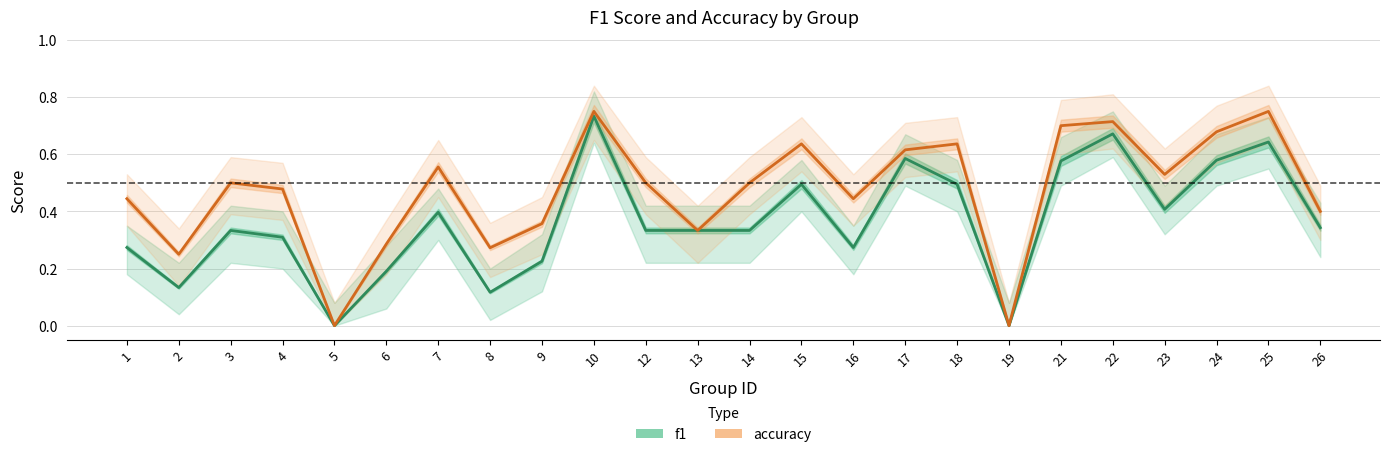

The accuracy series shows 0.6 at 15. True or false?

True